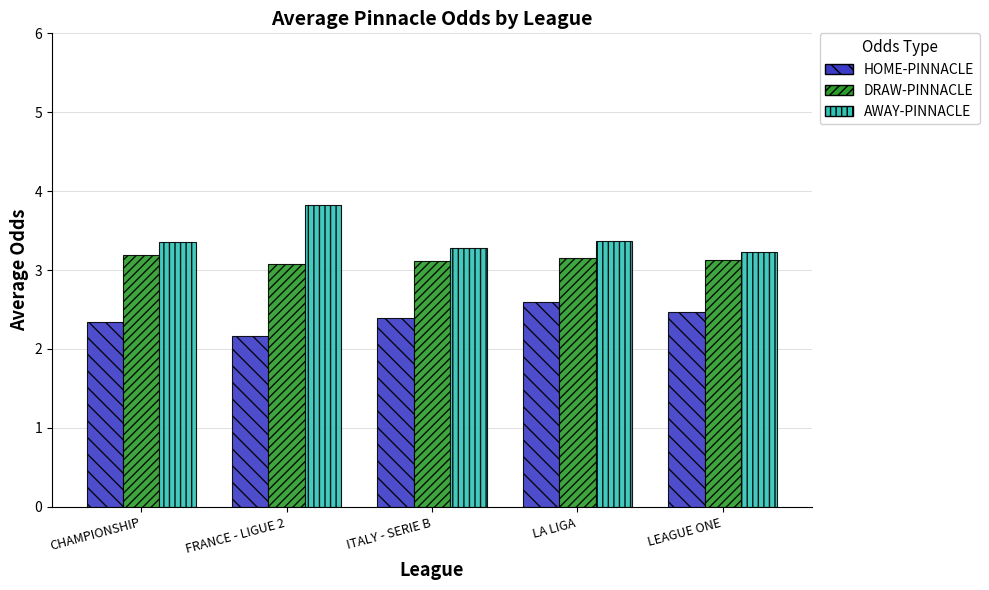

Rank the series by their average value, from highest to lowest.

AWAY-PINNACLE, DRAW-PINNACLE, HOME-PINNACLE